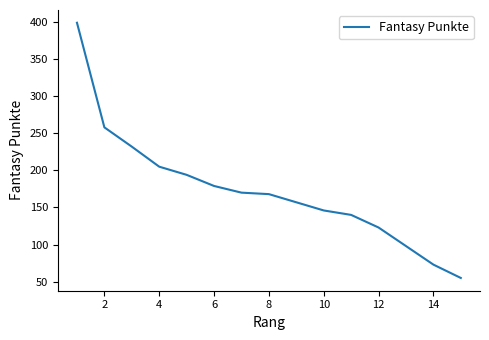

Is this an area chart (filled region under the line)?

No